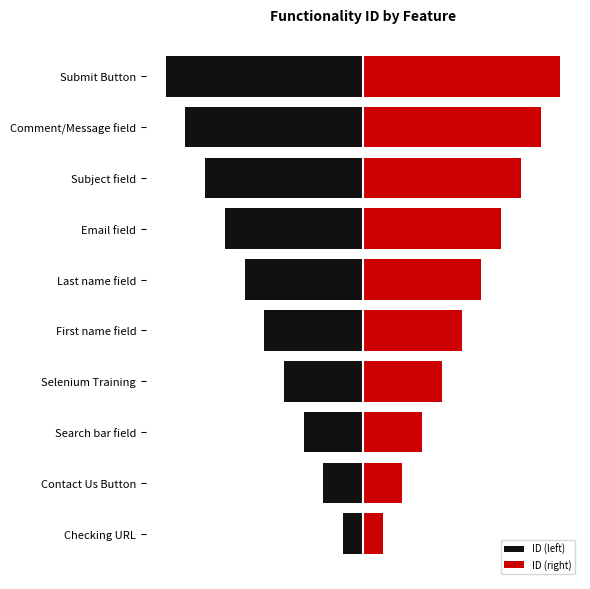

Count the ID (left) values in the range -8 to -3.

6